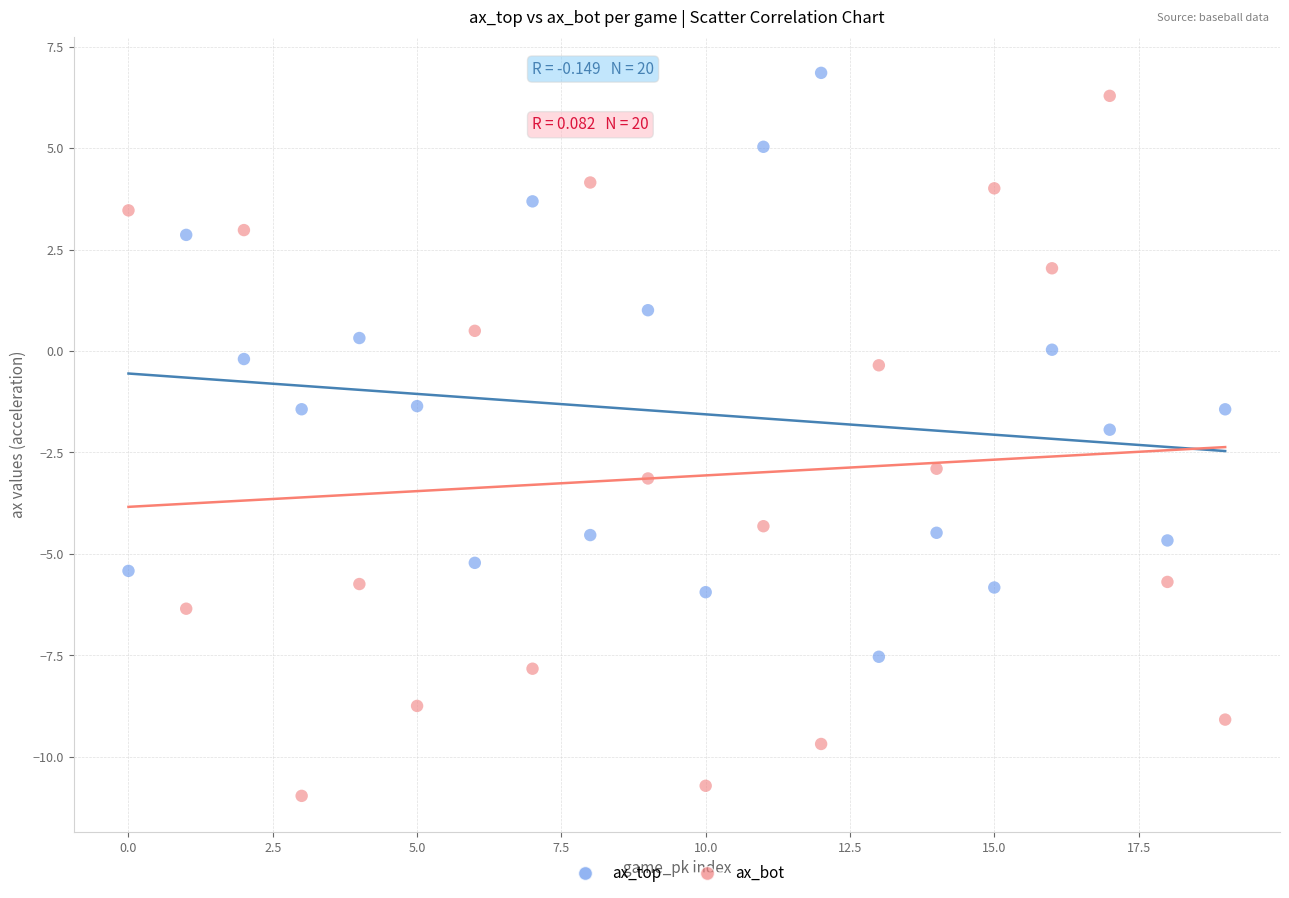

Which series reaches the minimum Y coordinate?

ax_bot